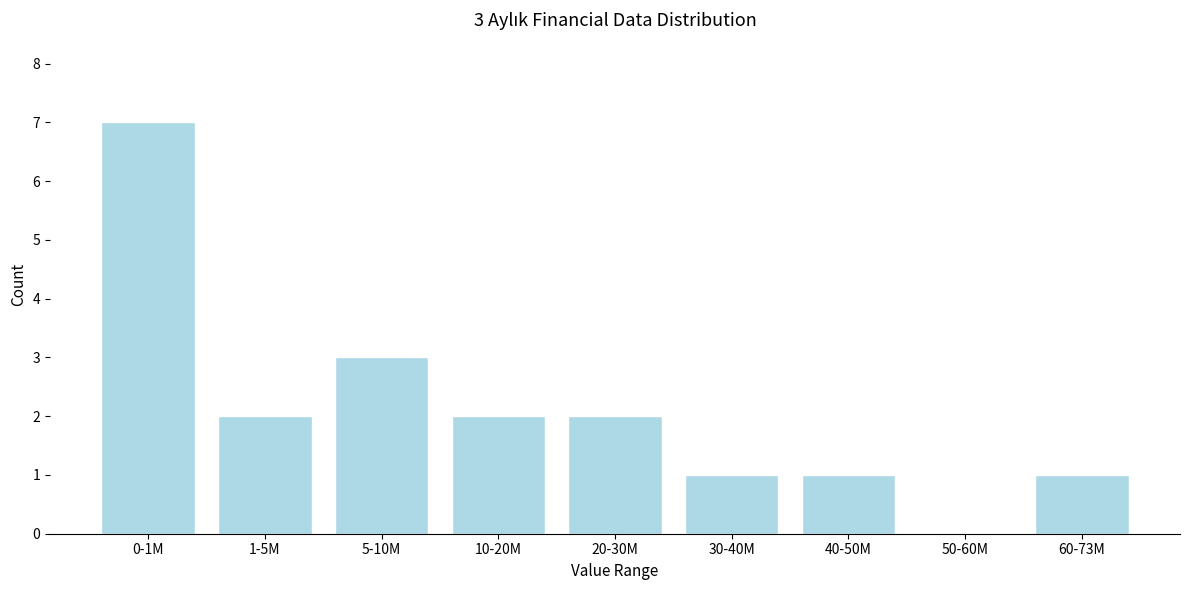

Reading right to left, list all the values displayed in this chart.

60-73M=1	50-60M=0	40-50M=1	30-40M=1	20-30M=2	10-20M=2	5-10M=3	1-5M=2	0-1M=7